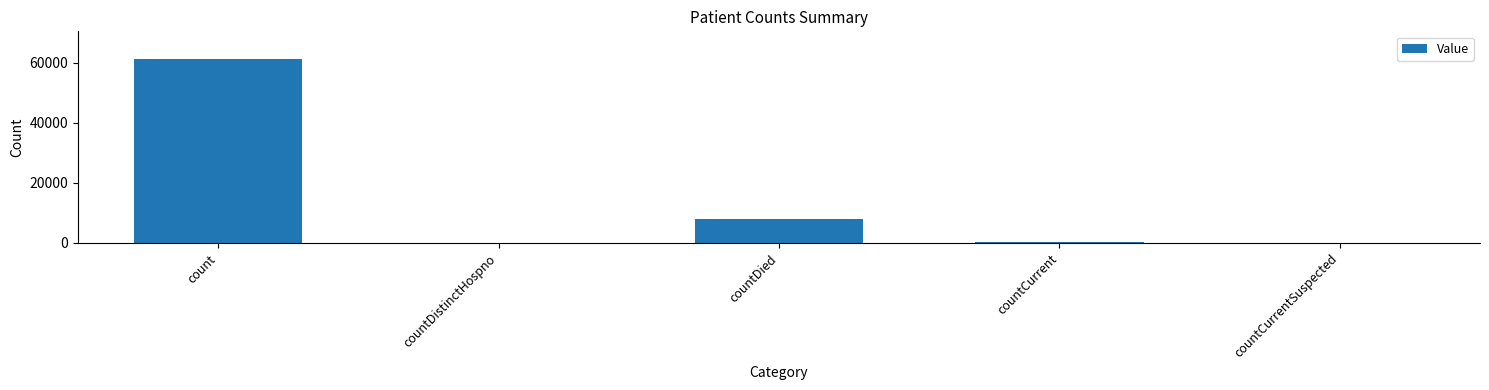

Does the chart contain stacked bars?

No